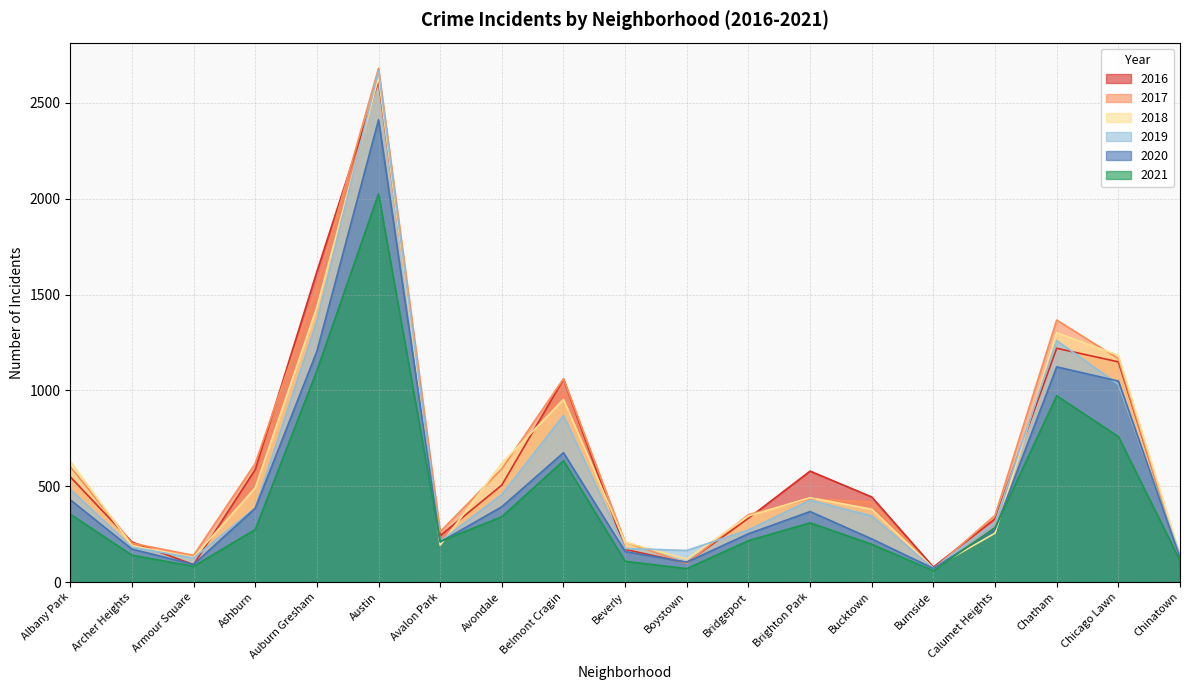

Reading right to left, extract all data points from this chart.

2017: 117	1166	1367	348	68	417	434	352	98	208	1061	591	263	2681	1546	619	139	203	602
2018: 141	1183	1301	255	72	380	440	345	120	208	953	620	192	2634	1434	492	128	190	631
2019: 141	1032	1260	312	70	345	427	272	165	175	869	457	212	2667	1363	387	125	182	484
2016: 132	1149	1220	330	78	444	579	333	101	170	1059	506	242	2614	1620	587	91	209	549
2021: 112	759	972	284	59	197	309	216	70	108	633	341	212	2026	1103	274	82	140	354
2020: 126	1049	1123	274	71	225	368	252	104	159	675	393	209	2412	1204	385	92	172	429